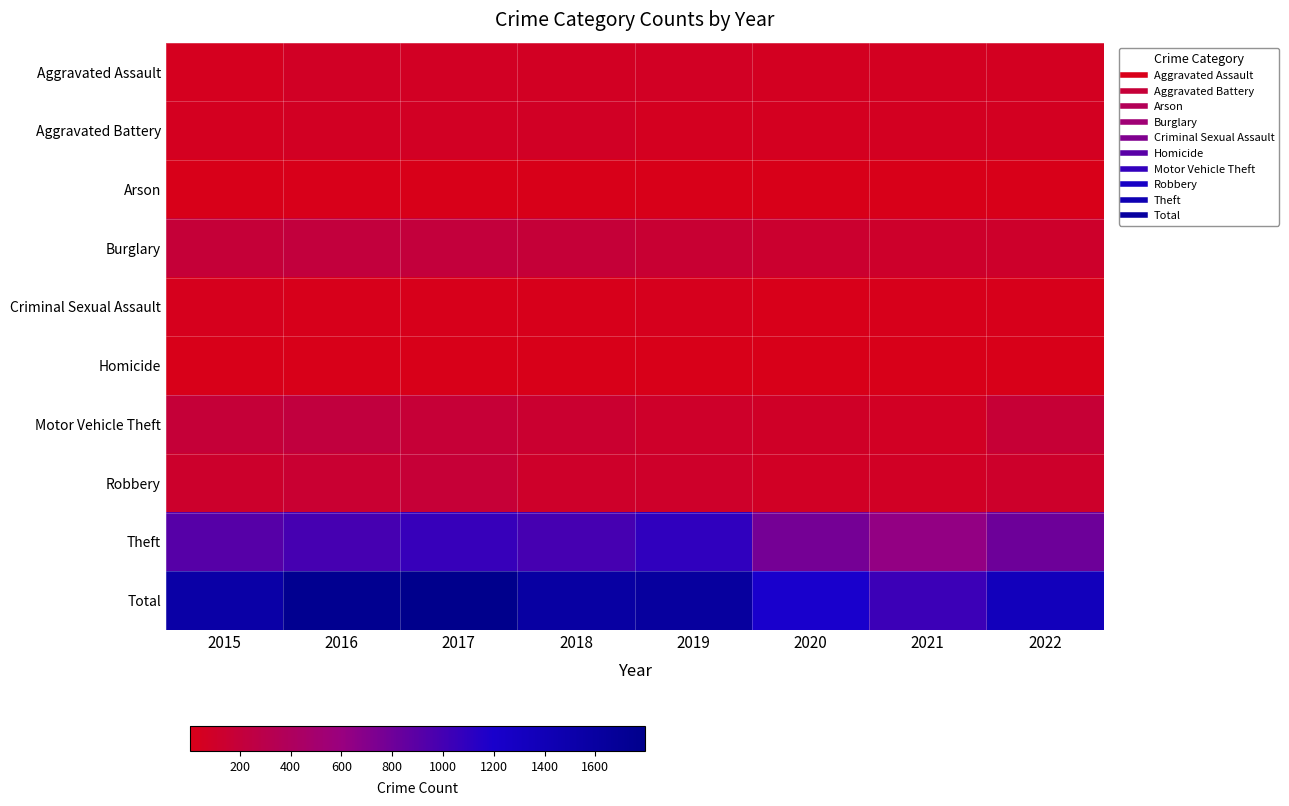

What is the difference between the highest and lowest values at 2021?

1033